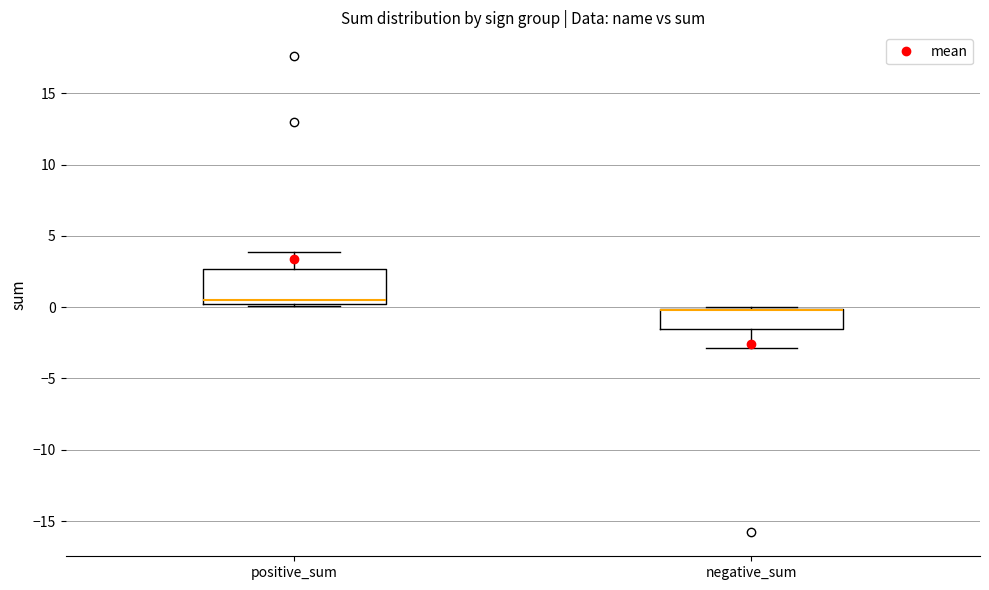

Where is the upper edge of the box for negative_sum on the y-axis? The values are not printed on the chart, so give them approximately, as read against the axis.

0.0